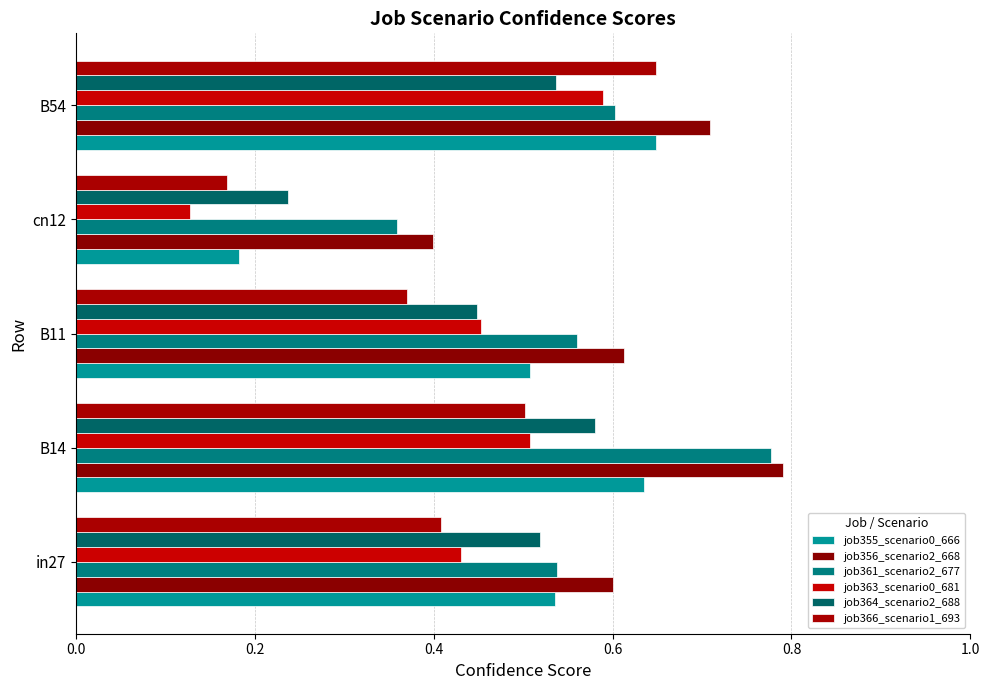

How many series are shown in this chart?

6